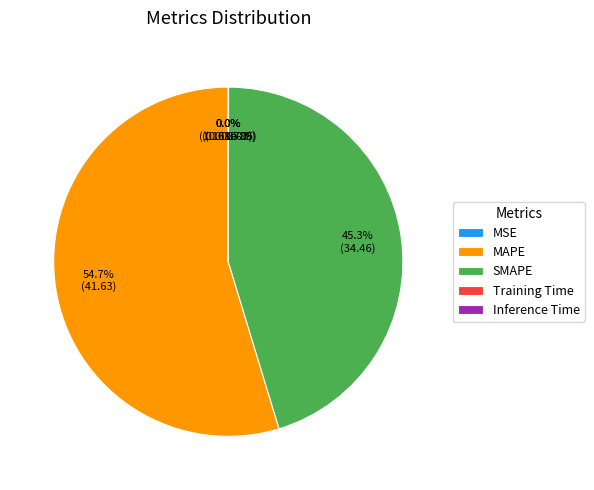

Which slice represents more than half of the pie?

MAPE